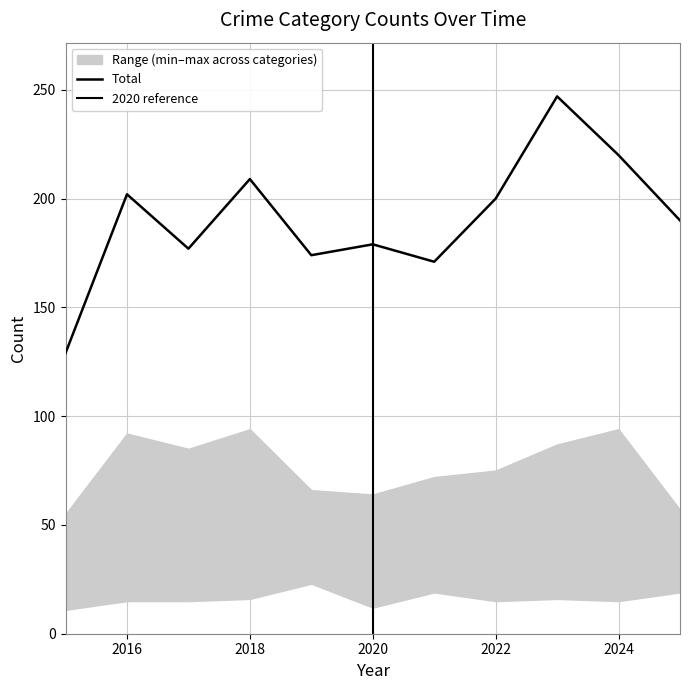

At which category is the sum across all series the highest?

2023